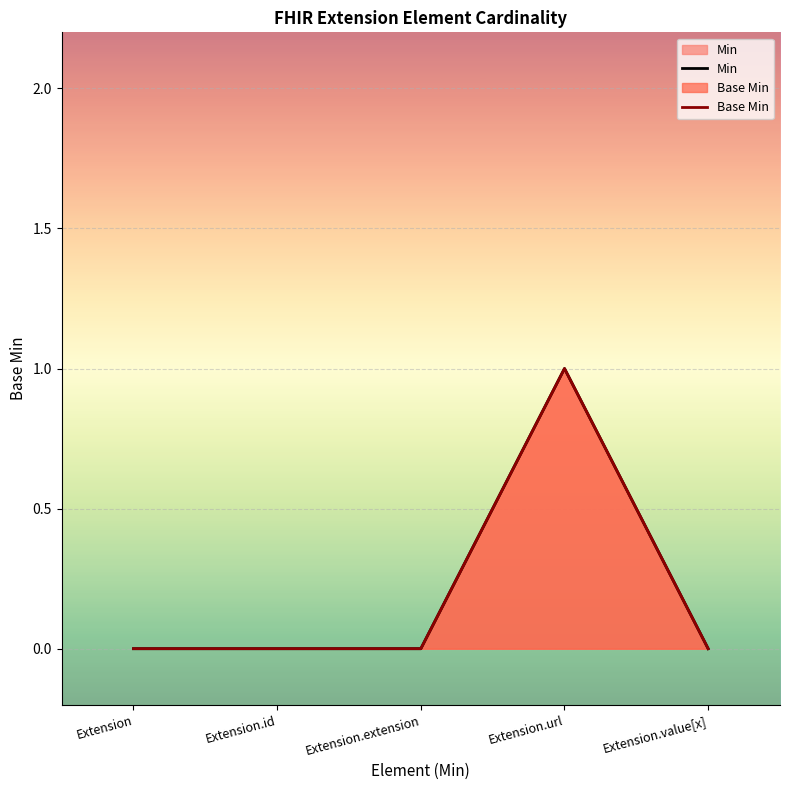

Reading right to left, list all the values displayed in this chart.

Min: 0	1	0	0	0
Base Min: 0	1	0	0	0